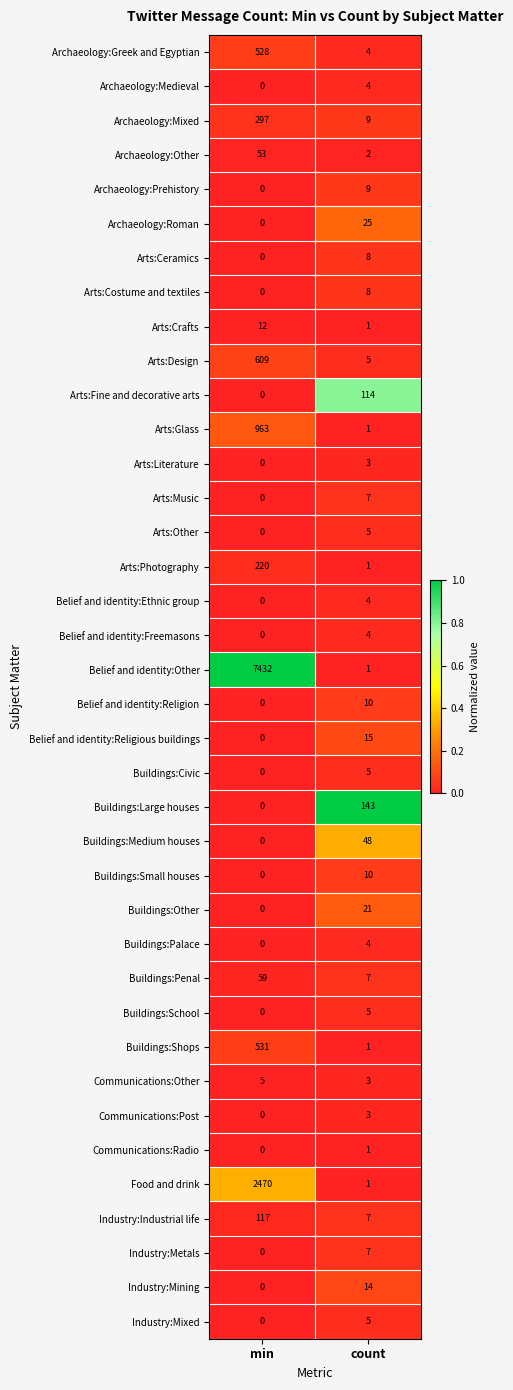

Which series changed the most between min and count?

Belief and identity:Other